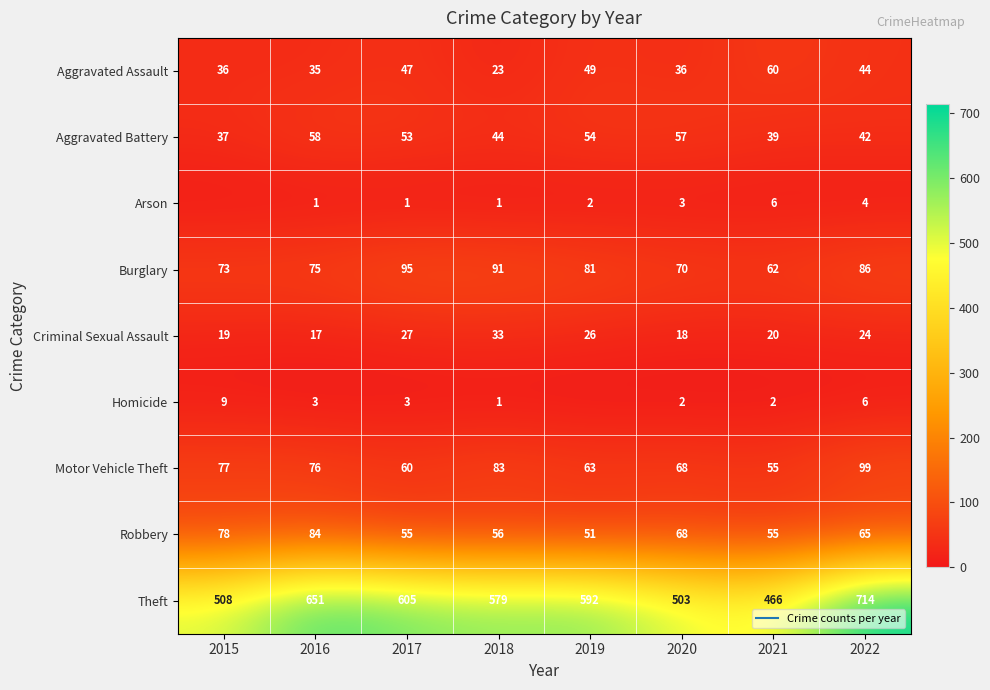

Which has a higher value, 2019 or 2018?

2019